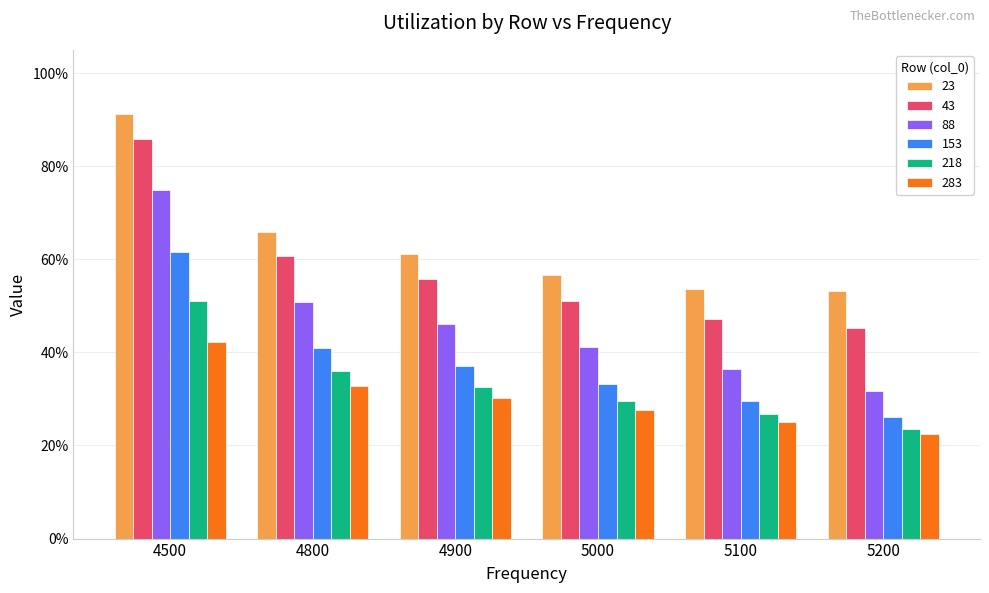

What is the spread (max minus min) of values at 4900?

0.3